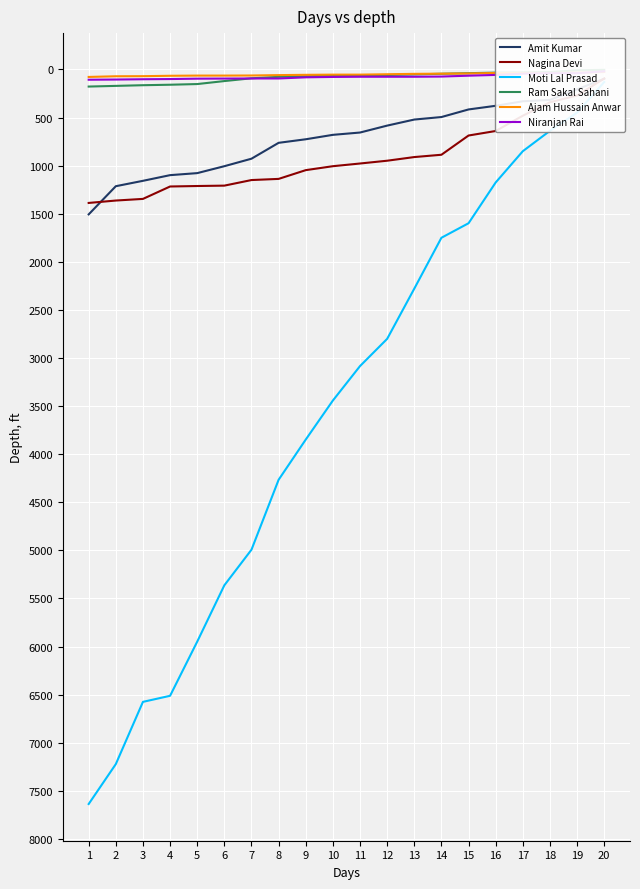

Where is Moti Lal Prasad nearest to the value 3884?

9